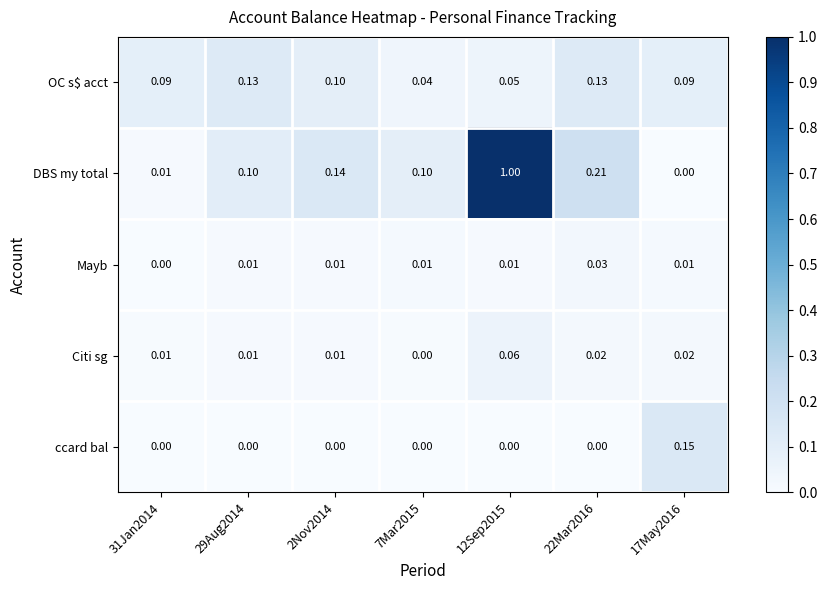

Which series has the largest total across all categories?

DBS my total